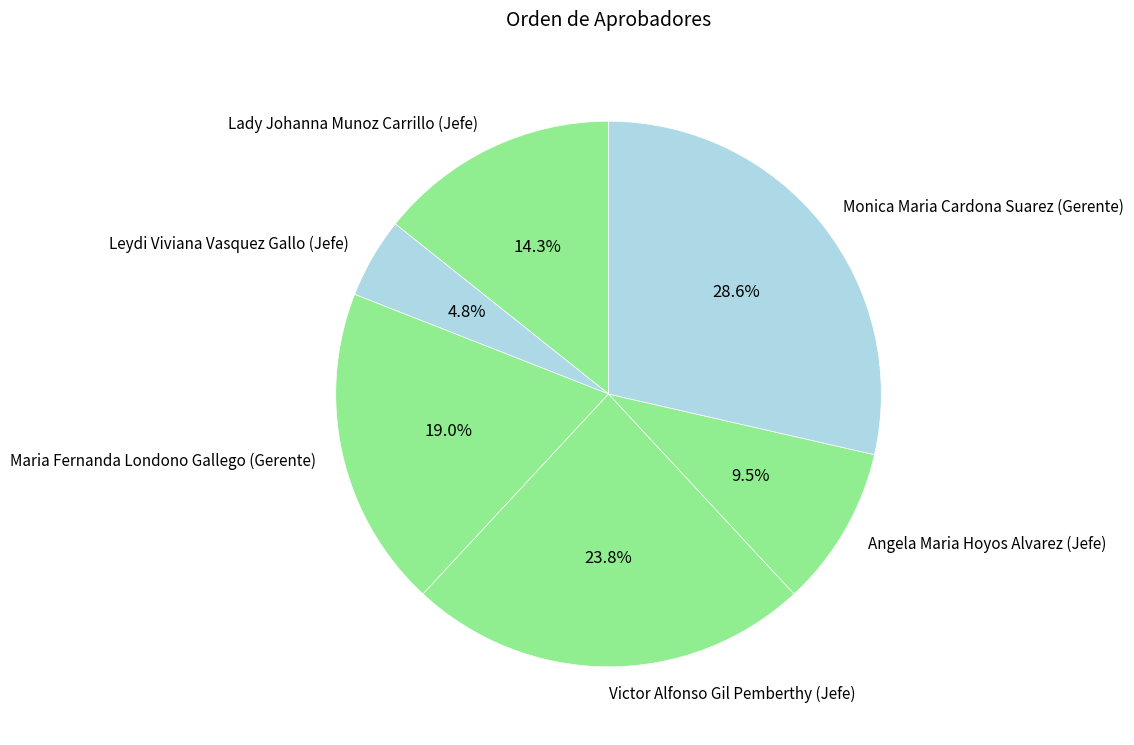

What percentage do Lady Johanna Munoz Carrillo (Jefe) and Maria Fernanda Londono Gallego (Gerente) together represent?

33.3%